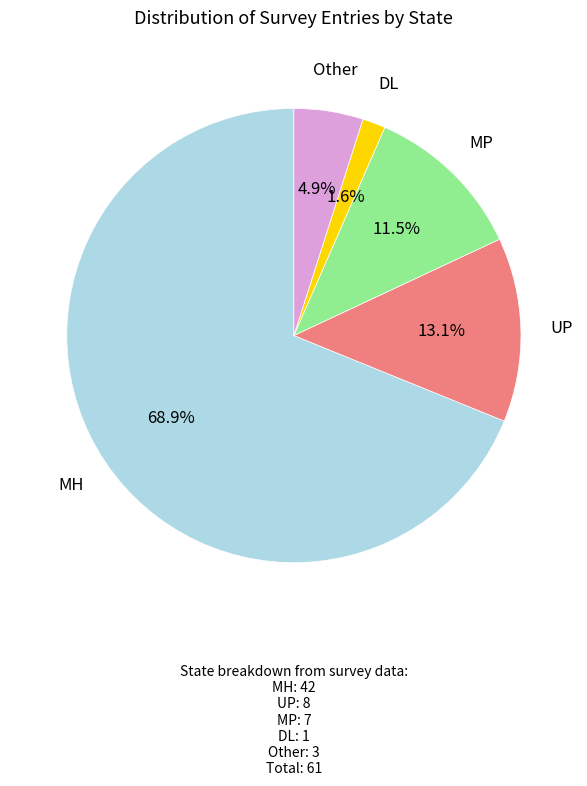

How many slices are in this pie chart?

5